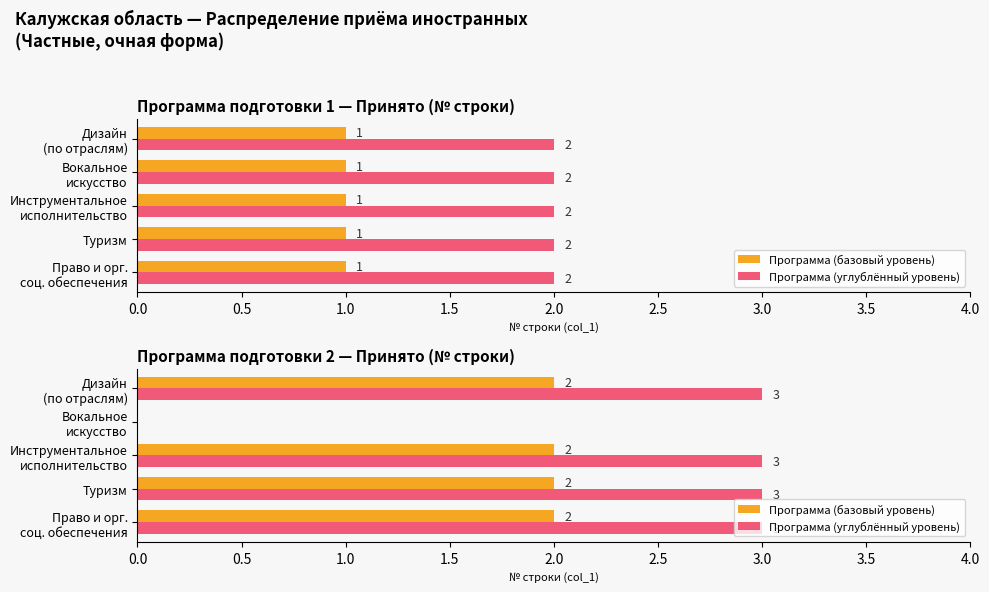

What is the highest value of the Программа (углублённый уровень) series?

3